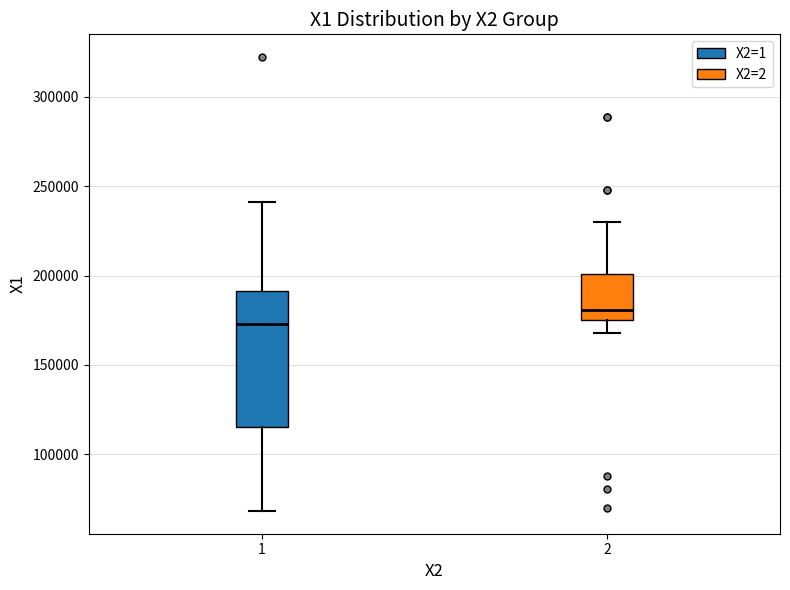

Which box has the highest median line?

2